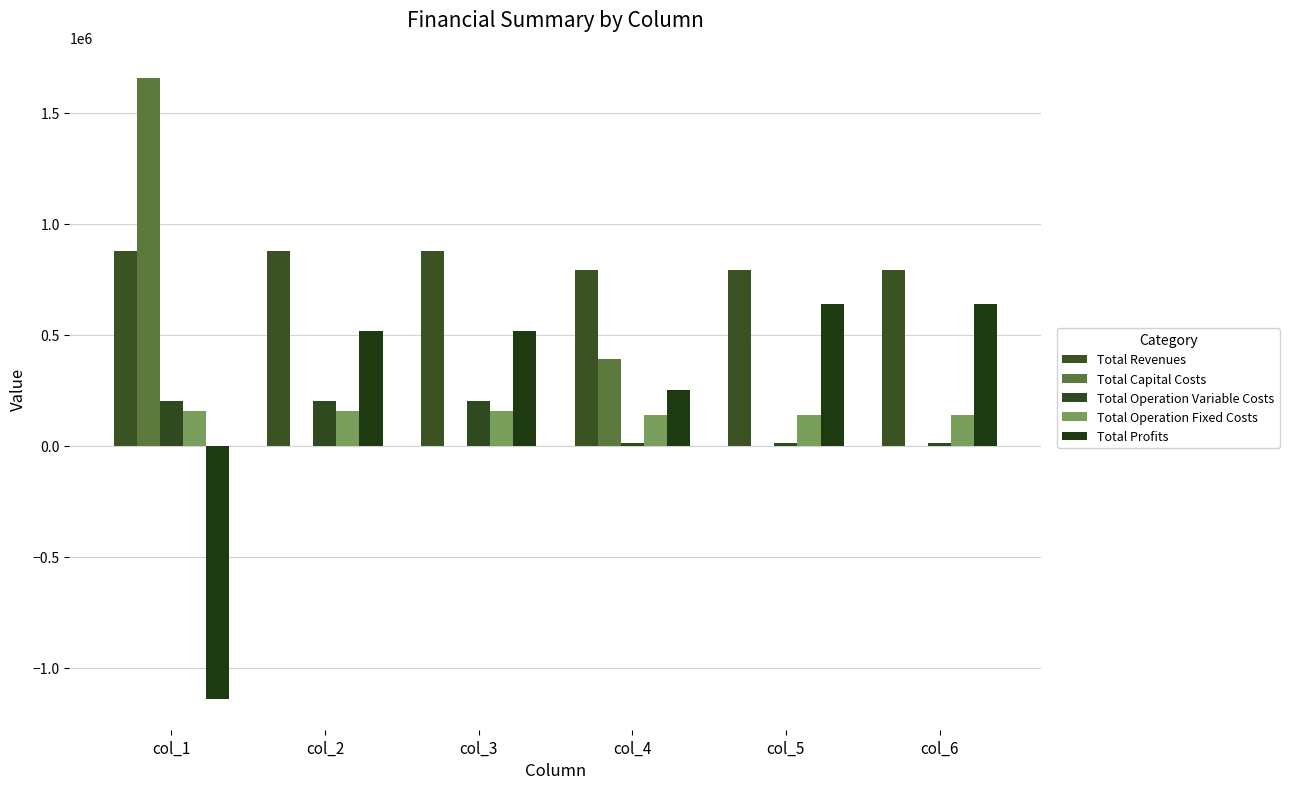

Are the bars grouped side by side (vs. stacked)?

Yes